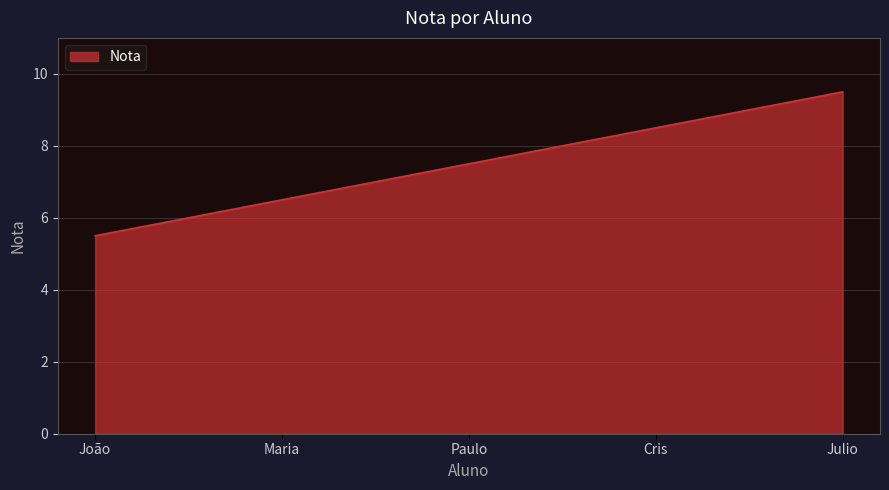

How many lines are shown in the chart?

1